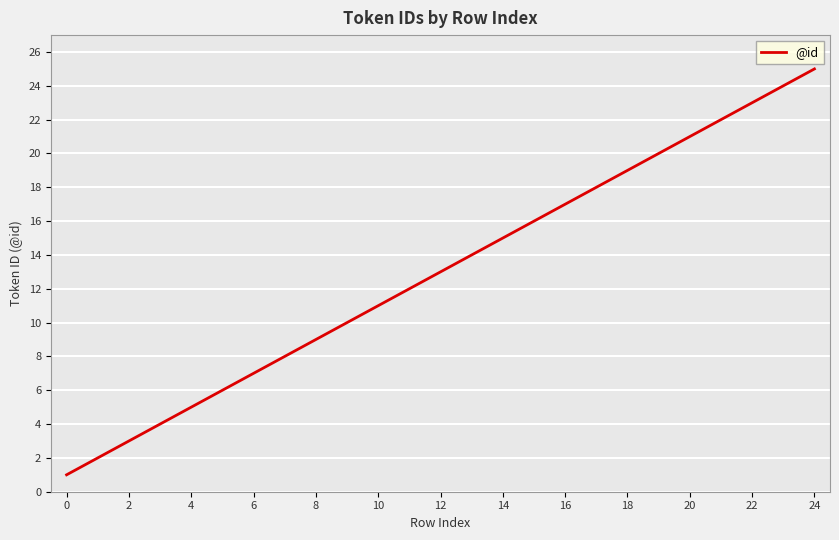

Reading left to right, what are all the values shown in this chart?

1	2	3	4	5	6	7	8	9	10	11	12	13	14	15	16	17	18	19	20	21	22	23	24	25